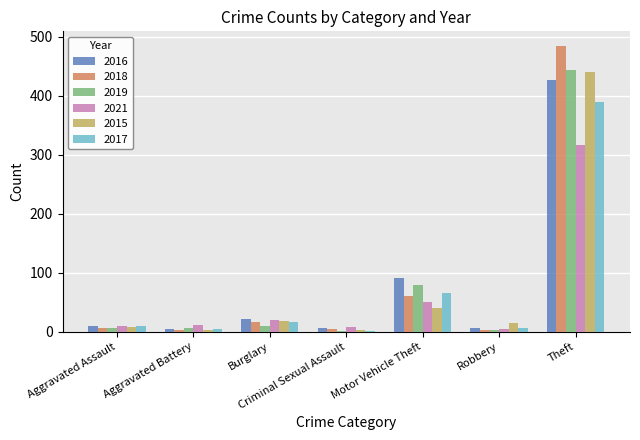

At which category is the sum across all series the highest?

Theft